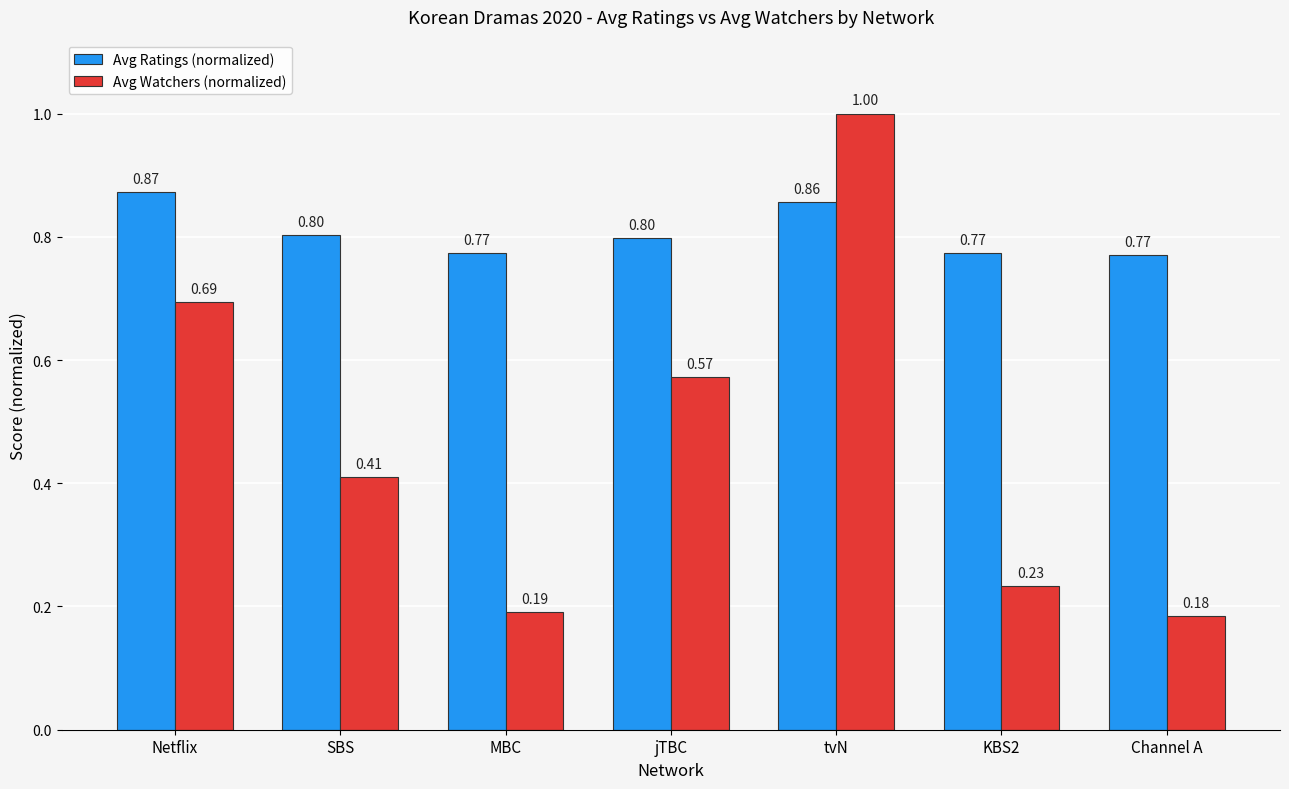

Rank the series by their maximum value, from lowest to highest.

Avg Ratings (normalized), Avg Watchers (normalized)